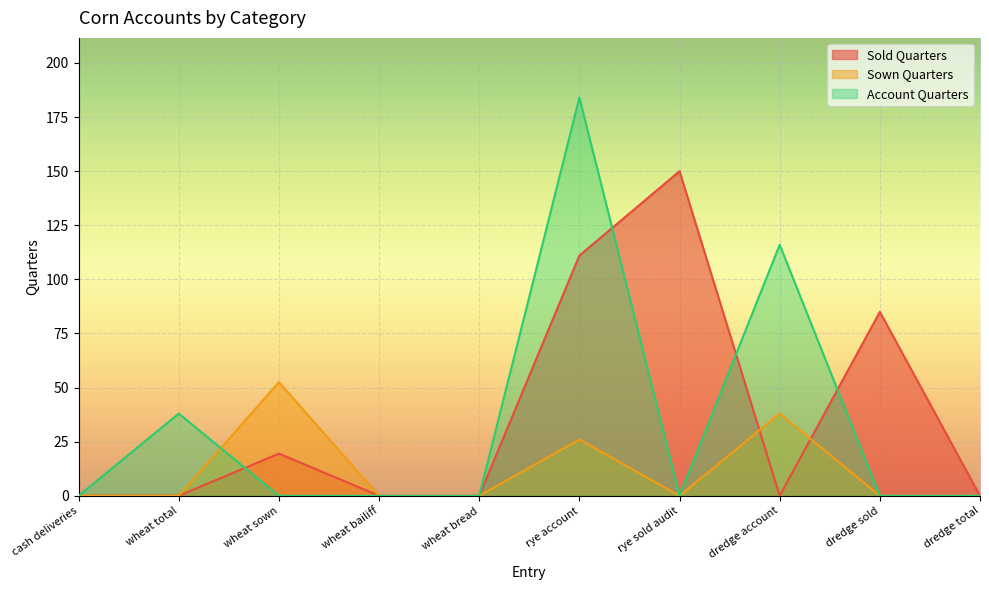

Where do Sown Quarters and Account Quarters first cross each other?

wheat total and wheat sown